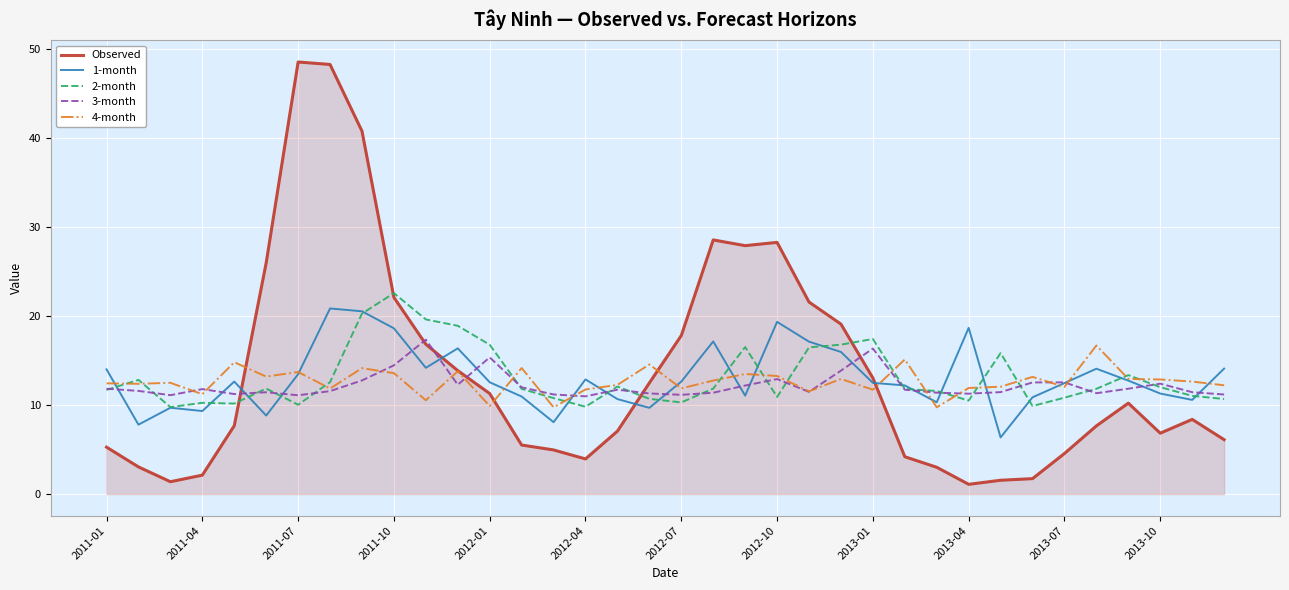

Which series has the largest range (max minus min)?

Observed